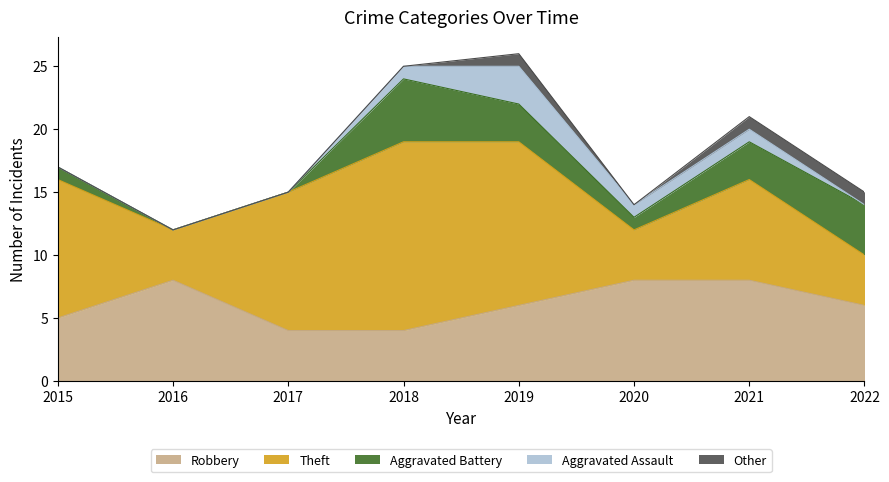

Which label corresponds to the largest value in the chart?

2018